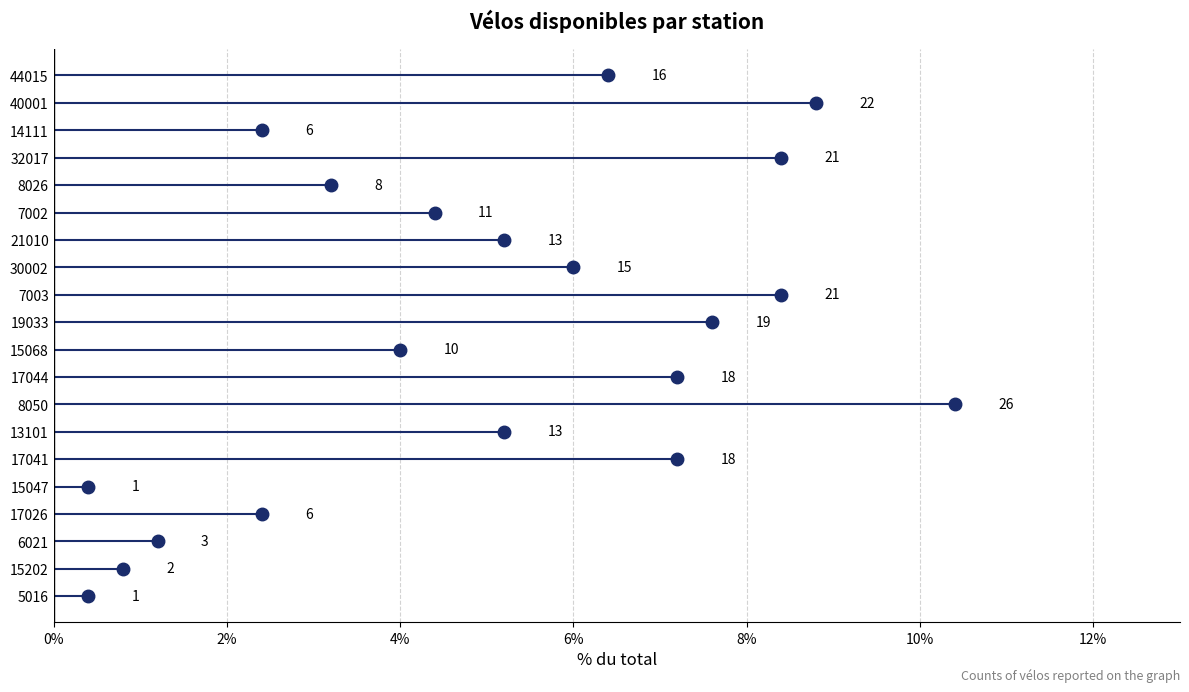

The chart shows a value of 20 at 13101. True or false?

False